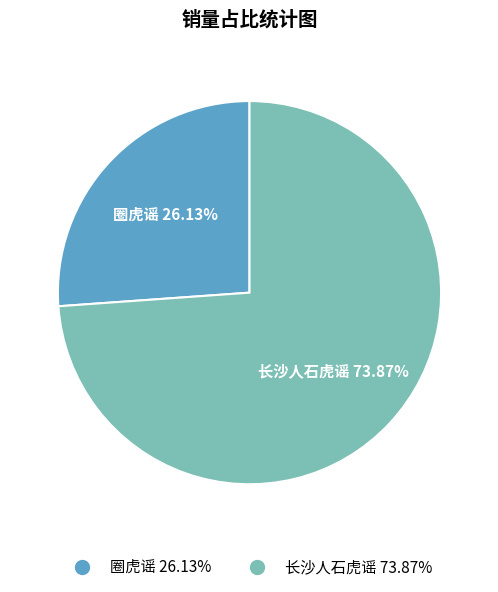

To the nearest percent, what is the combined percentage of 长沙人石虎谣 and 圈虎谣?

100%